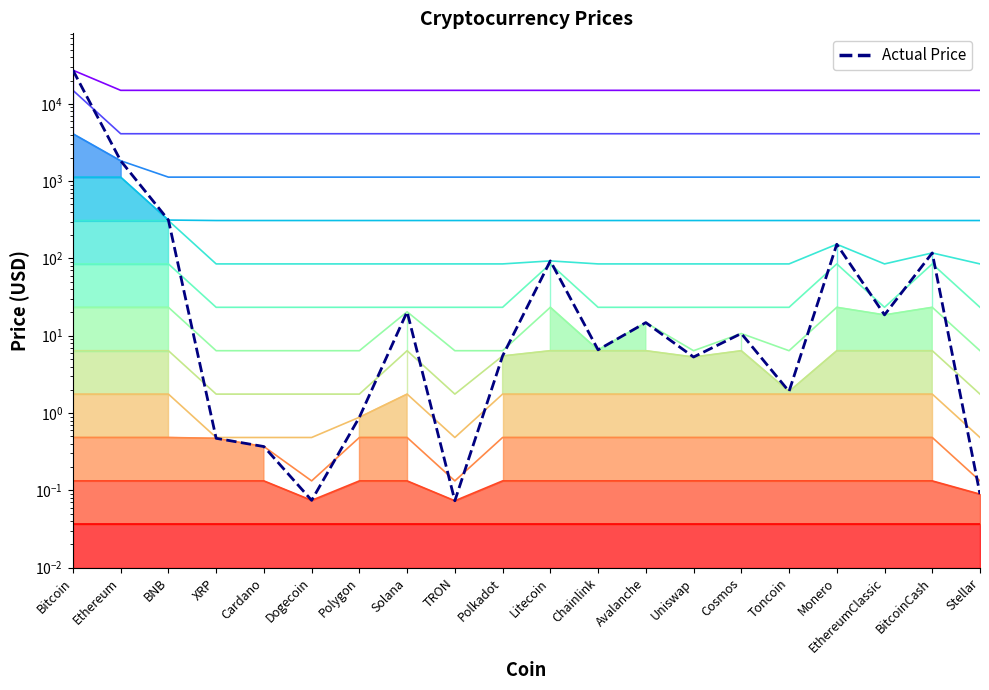

What is the maximum value shown in the chart?

27205.1